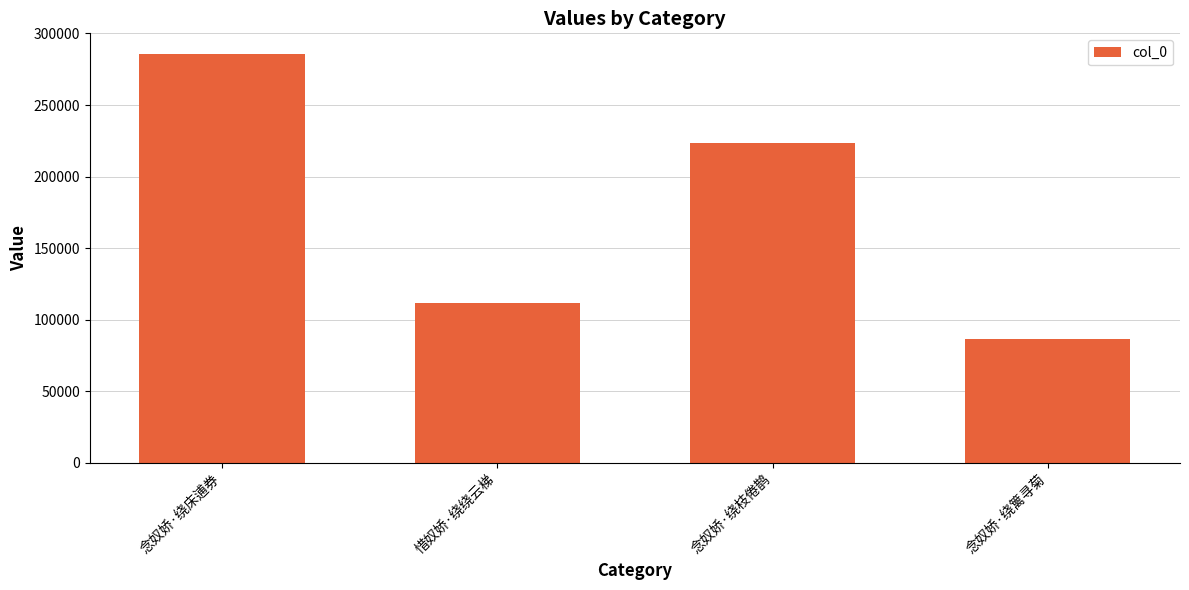

What is the greatest value displayed?

285805